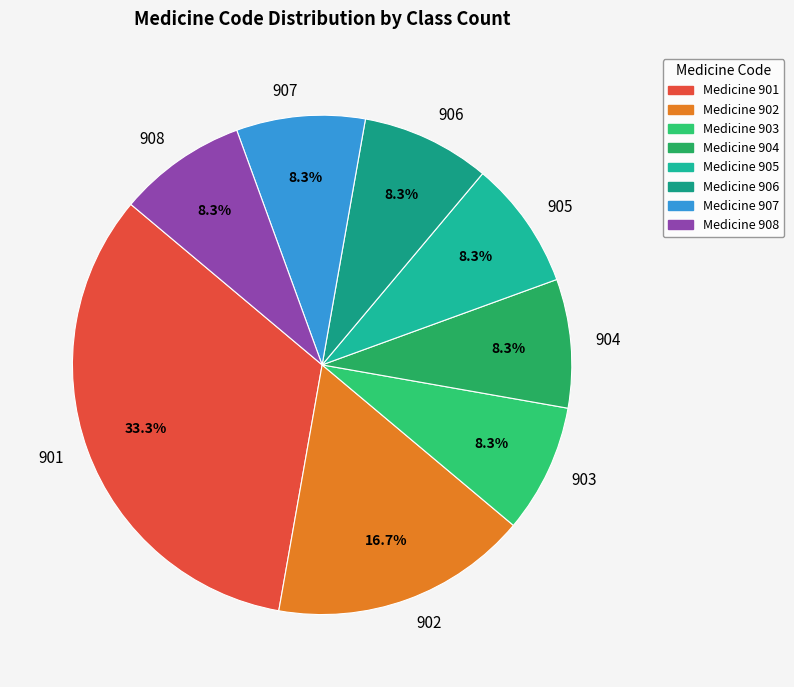

How much of the chart is everything except 905?

91.7%